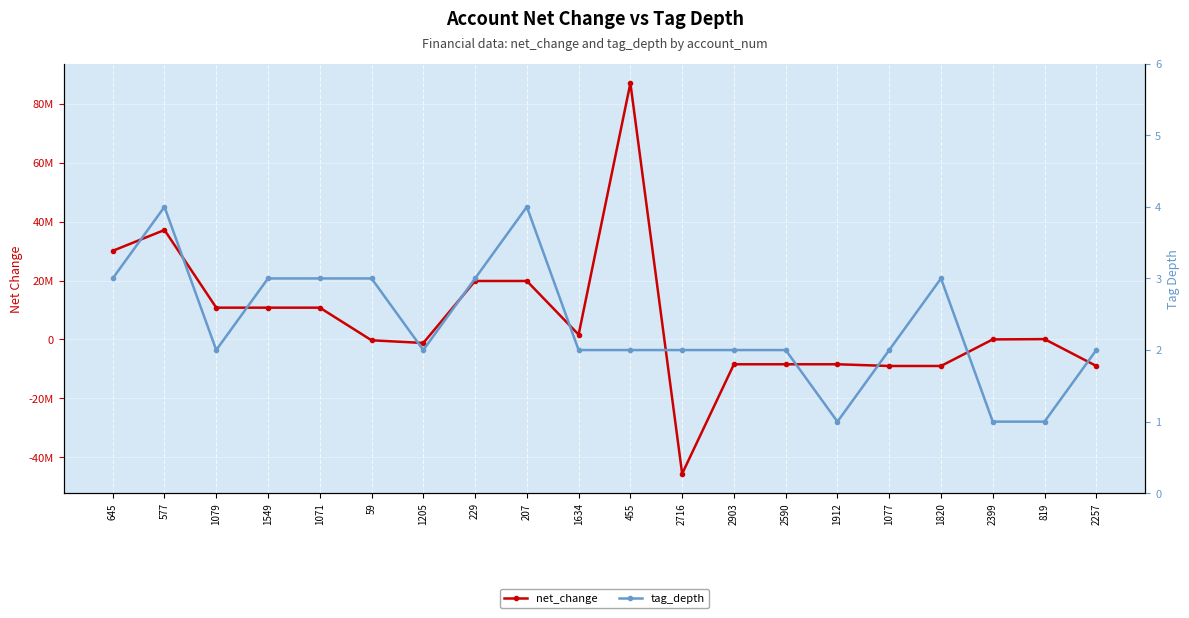

Reading left to right, transcribe all the data shown in this chart.

net_change: 30092000	37180000	10794000	10794000	10794000	-291000	-1205000	19857000	19857000	1634000	87063000	-45622000	-8437000	-8437000	-8437000	-9019000	-9019000	9000	110000	-9010000
tag_depth: 3	4	2	3	3	3	2	3	4	2	2	2	2	2	1	2	3	1	1	2